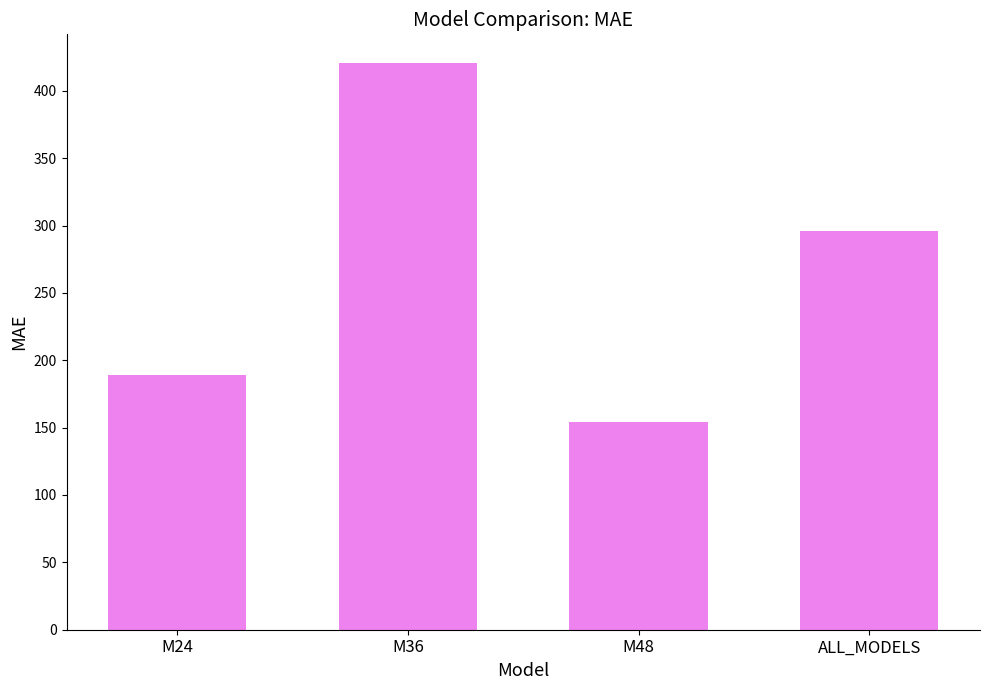

The value at M48 is 153.8. True or false?

True